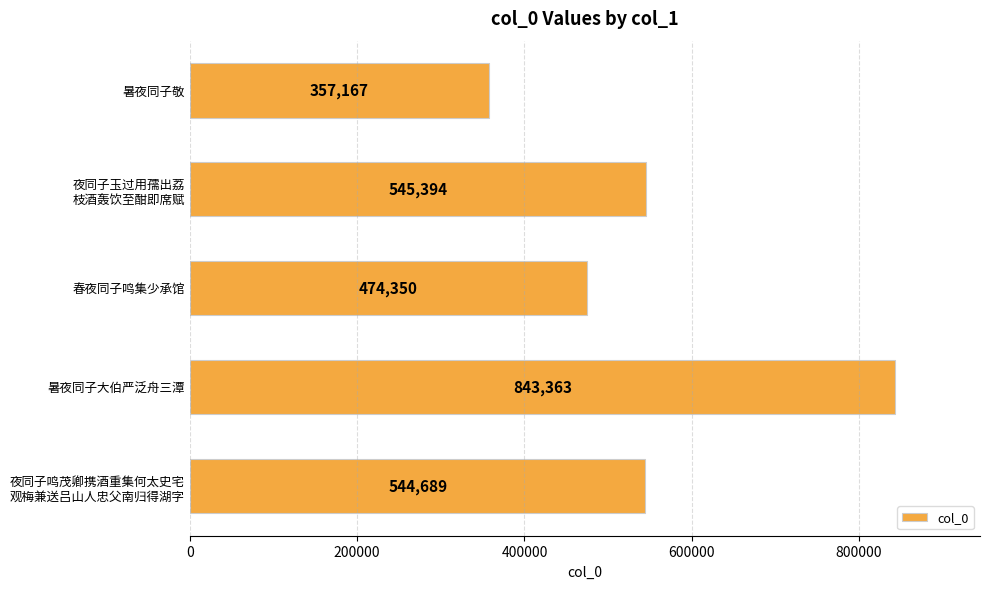

What is the label of the 5th bar from the bottom?

暑夜同子敬